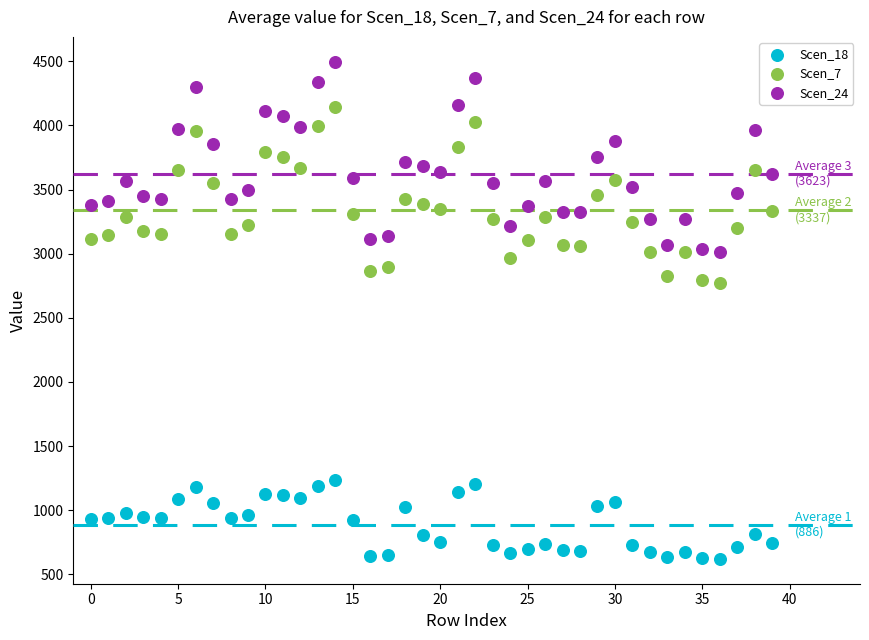

Across all data points, what is the range of Y values (max minus min)?

3874.5